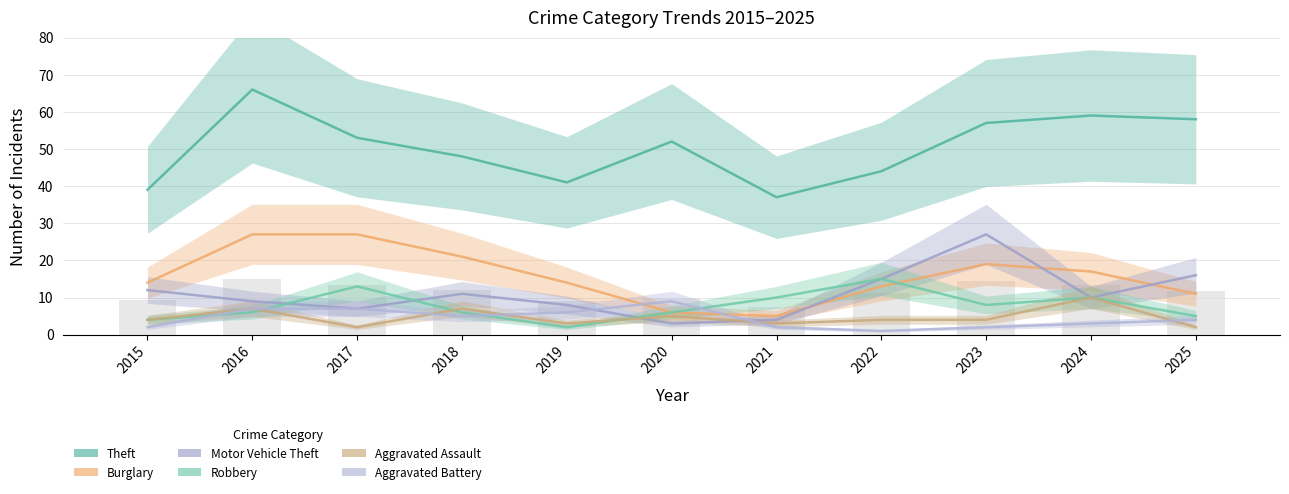

What is the difference between the Theft values at 2025 and 2017?

5